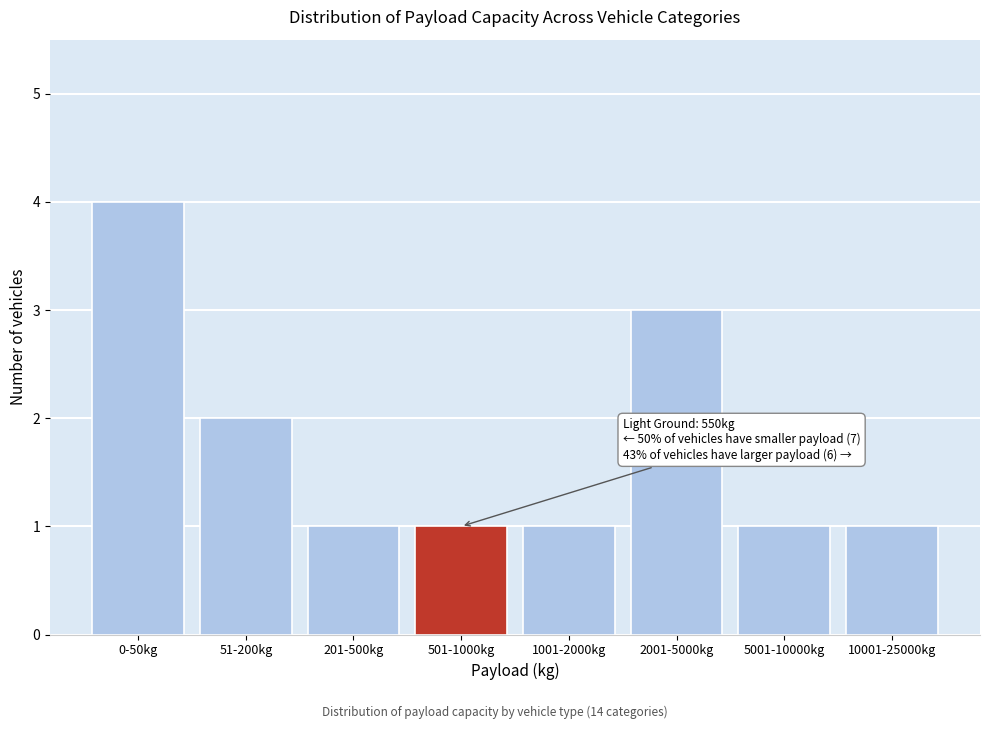

Reading right to left, extract all data points from this chart.

1	1	3	1	1	1	2	4